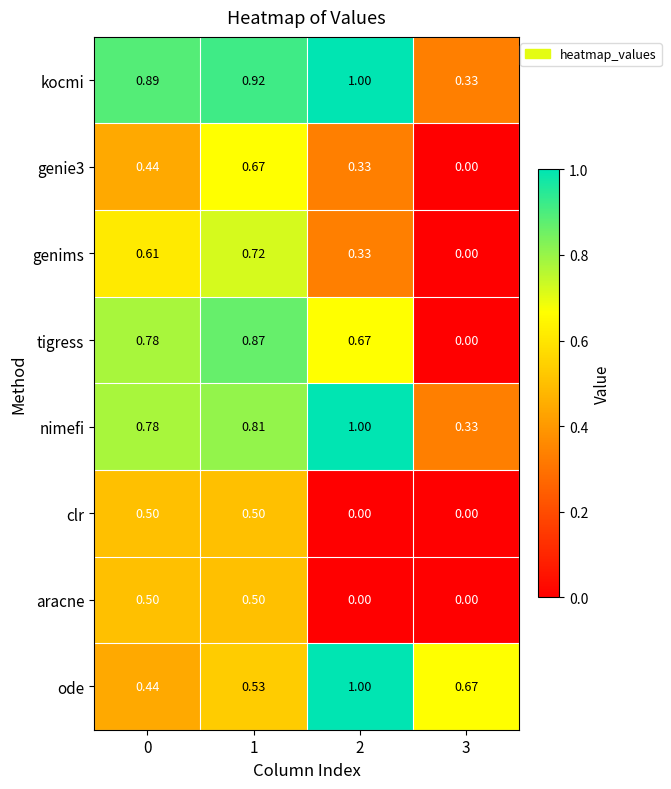

Between 0 and 2, which series saw the biggest shift?

ode